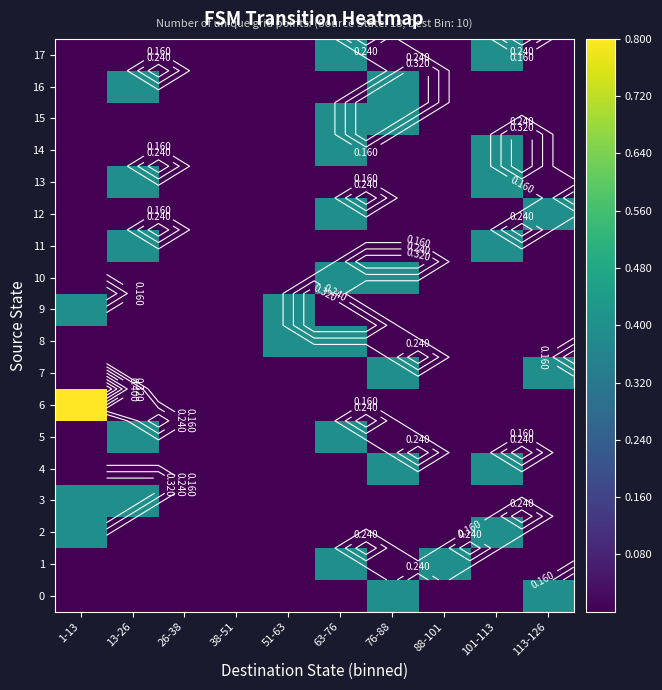

At which category is the sum across all series the highest?

63-76